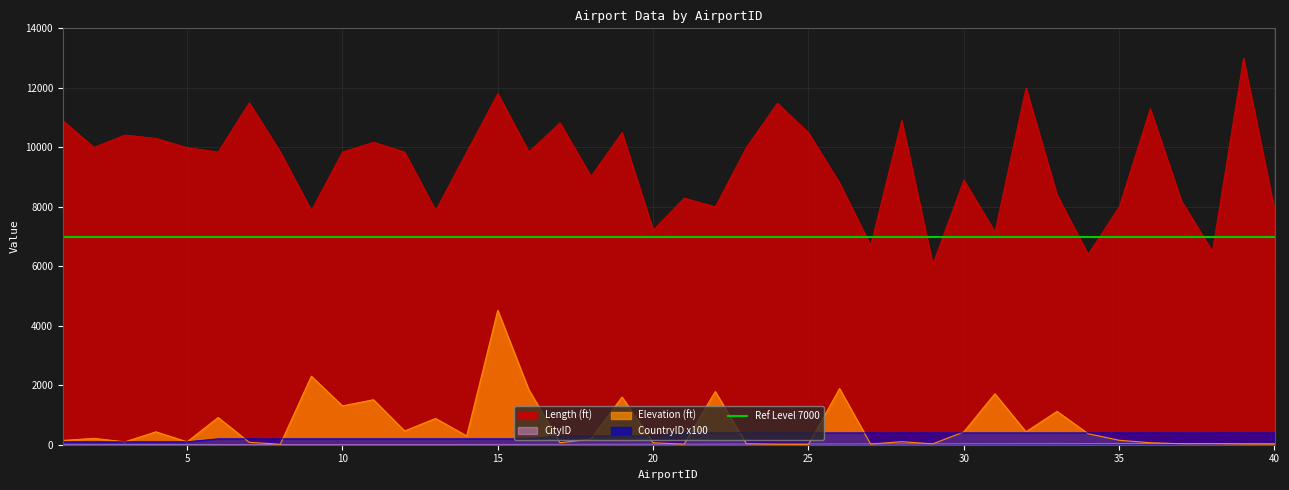

Reading left to right, transcribe all the data shown in this chart.

Length (ft): 1=10897	2=10000	3=10415	4=10300	5=9992	6=9843	7=11500	8=9843	9=7874	10=9843	11=10171	12=9842	13=7874	14=9843	15=11811	16=9843	17=10827	18=9022	19=10499	20=7218	21=8294	22=8000	23=10000	24=11483	25=10489	26=8800	27=6700	28=10906	29=6070	30=8900	31=7155	32=12000	33=8400	34=6400	35=8000	36=11300	37=8202	38=6500	39=13000	40=7900
Elevation (ft): 1=144	2=213	3=98	4=434	5=97	6=915	7=82	8=16	9=2303	10=1306	11=1512	12=463	13=883	14=295	15=4518	16=1847	17=66	18=190	19=1604	20=66	21=20	22=1789	23=35	24=13	25=10	26=1888	27=21	28=102	29=29	30=431	31=1713	32=434	33=1121	34=371	35=149	36=67	37=33	38=34	39=21	40=18
CityID: 1=0	2=1	3=2	4=3	5=4	6=5	7=6	8=7	9=8	10=9	11=10	12=11	13=12	14=13	15=14	16=15	17=16	18=17	19=18	20=19	21=20	22=21	23=22	24=23	25=24	26=25	27=26	28=27	29=28	30=29	31=30	32=31	33=32	34=33	35=34	36=35	37=36	38=37	39=38	40=39
CountryID: 1=100	2=100	3=100	4=100	5=100	6=200	7=200	8=200	9=200	10=200	11=200	12=200	13=200	14=200	15=200	16=200	17=300	18=300	19=300	20=300	21=400	22=400	23=400	24=400	25=400	26=400	27=400	28=400	29=400	30=400	31=400	32=400	33=400	34=400	35=400	36=400	37=400	38=400	39=400	40=400